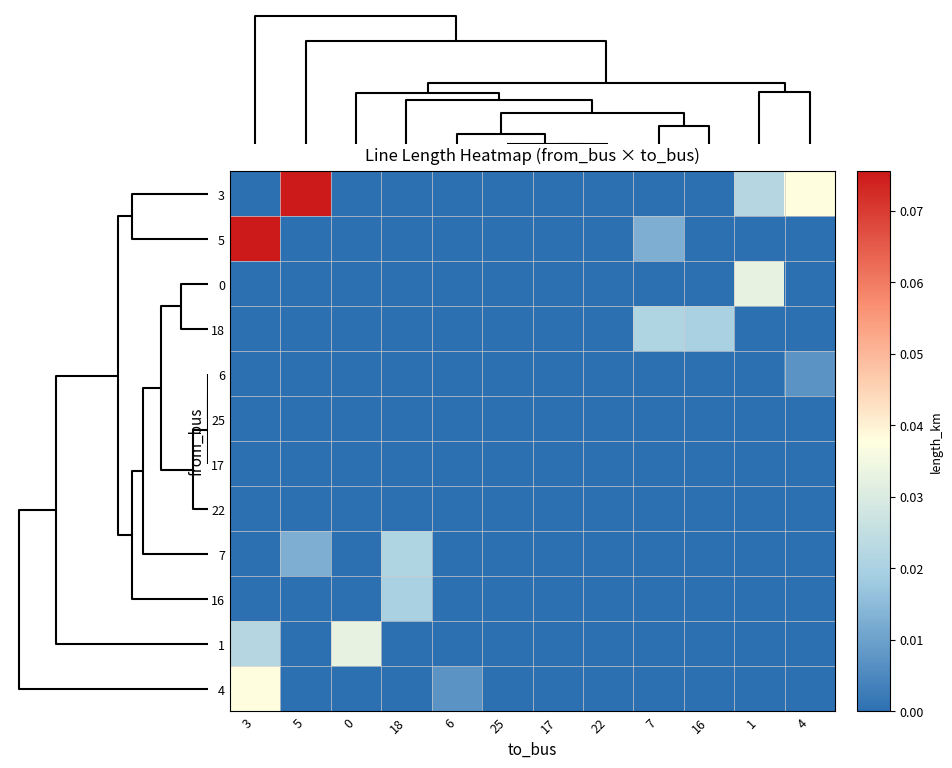

Reading left to right, what are all the values shown in this chart?

row_0: 0.0	0.1	0.0	0.0	0.0	0.0	0.0	0.0	0.0	0.0	0.0	0.0
row_1: 0.1	0.0	0.0	0.0	0.0	0.0	0.0	0.0	0.0	0.0	0.0	0.0
row_2: 0.0	0.0	0.0	0.0	0.0	0.0	0.0	0.0	0.0	0.0	0.0	0.0
row_3: 0.0	0.0	0.0	0.0	0.0	0.0	0.0	0.0	0.0	0.0	0.0	0.0
row_4: 0.0	0.0	0.0	0.0	0.0	0.0	0.0	0.0	0.0	0.0	0.0	0.0
row_5: 0.0	0.0	0.0	0.0	0.0	0.0	0.0	0.0	0.0	0.0	0.0	0.0
row_6: 0.0	0.0	0.0	0.0	0.0	0.0	0.0	0.0	0.0	0.0	0.0	0.0
row_7: 0.0	0.0	0.0	0.0	0.0	0.0	0.0	0.0	0.0	0.0	0.0	0.0
row_8: 0.0	0.0	0.0	0.0	0.0	0.0	0.0	0.0	0.0	0.0	0.0	0.0
row_9: 0.0	0.0	0.0	0.0	0.0	0.0	0.0	0.0	0.0	0.0	0.0	0.0
row_10: 0.0	0.0	0.0	0.0	0.0	0.0	0.0	0.0	0.0	0.0	0.0	0.0
row_11: 0.0	0.0	0.0	0.0	0.0	0.0	0.0	0.0	0.0	0.0	0.0	0.0